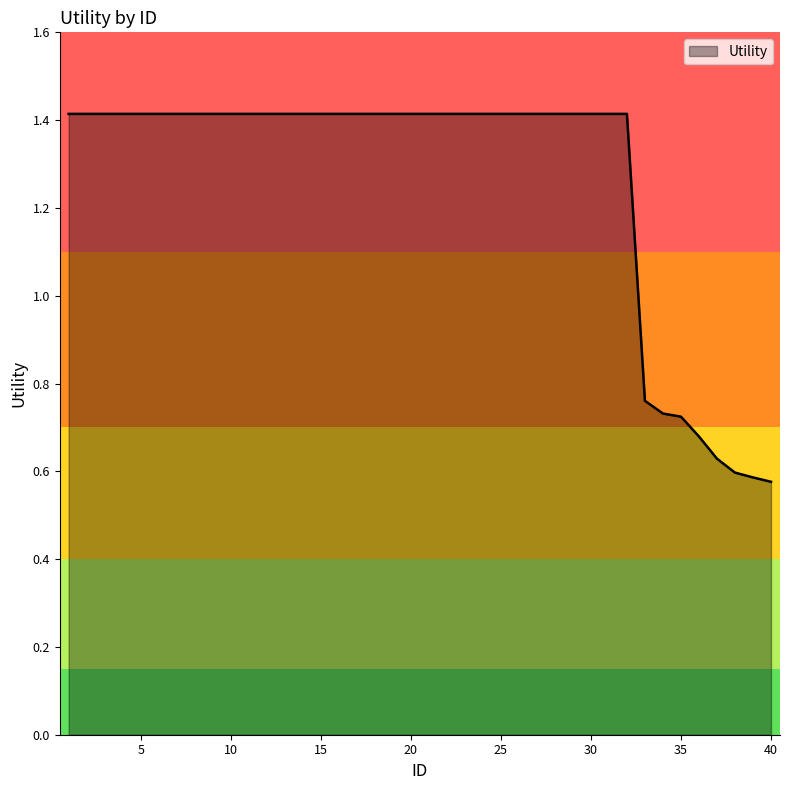

What is the greatest value displayed?

1.4